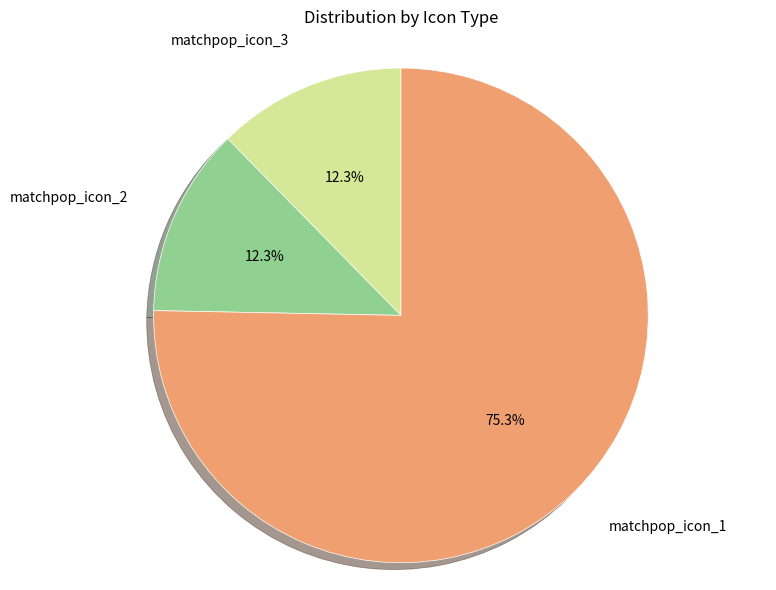

To the nearest percent, what is the average slice percentage?

33%